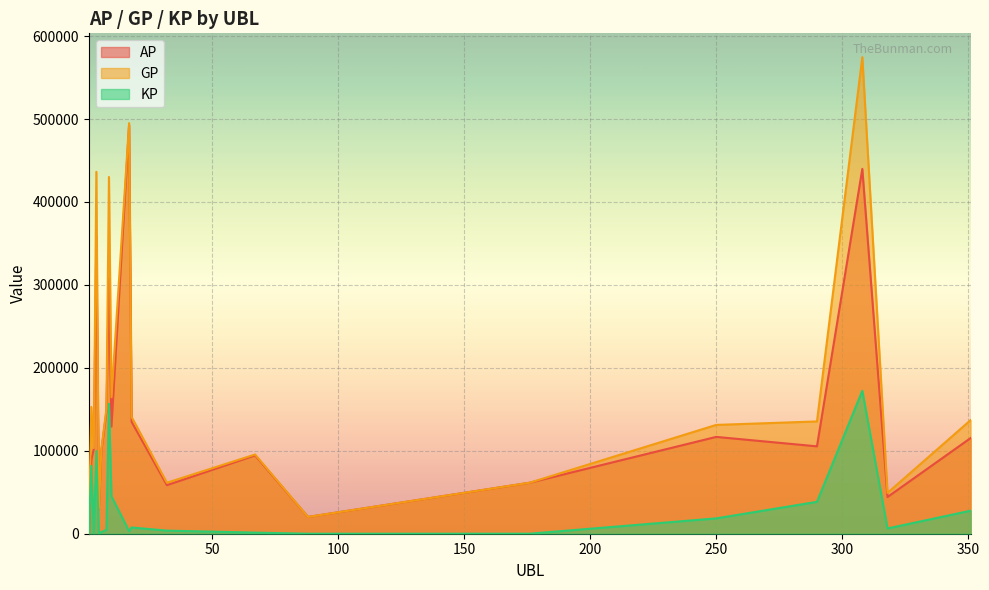

True or false: GP and AP cross at least once.

False